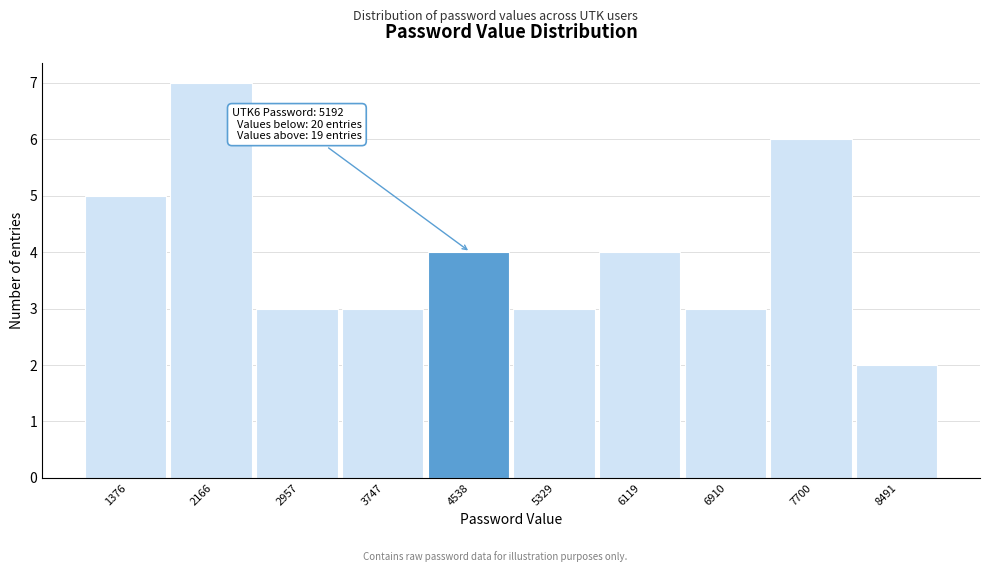

Reading left to right, list all the values displayed in this chart.

5	7	3	3	4	3	4	3	6	2